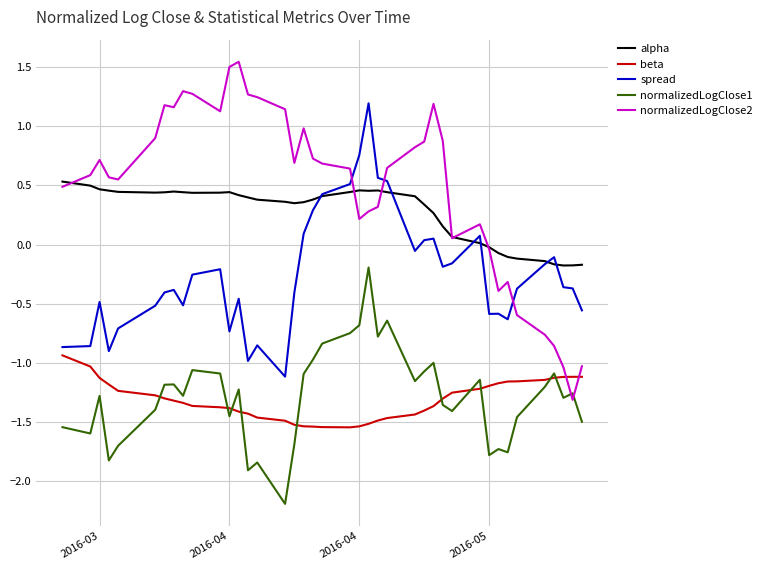

True or false: normalizedLogClose2 and beta intersect in this chart.

True